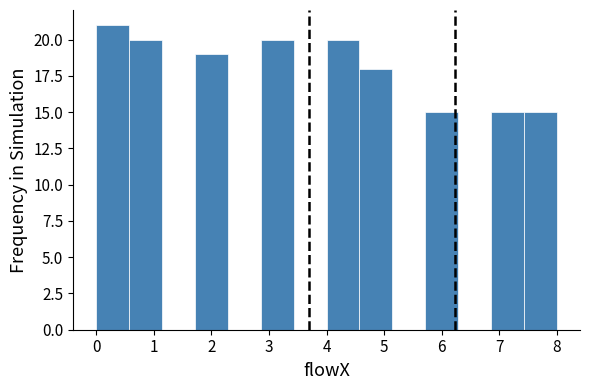

Which range on the x-axis has the tallest bar?

0.0 to 0.6